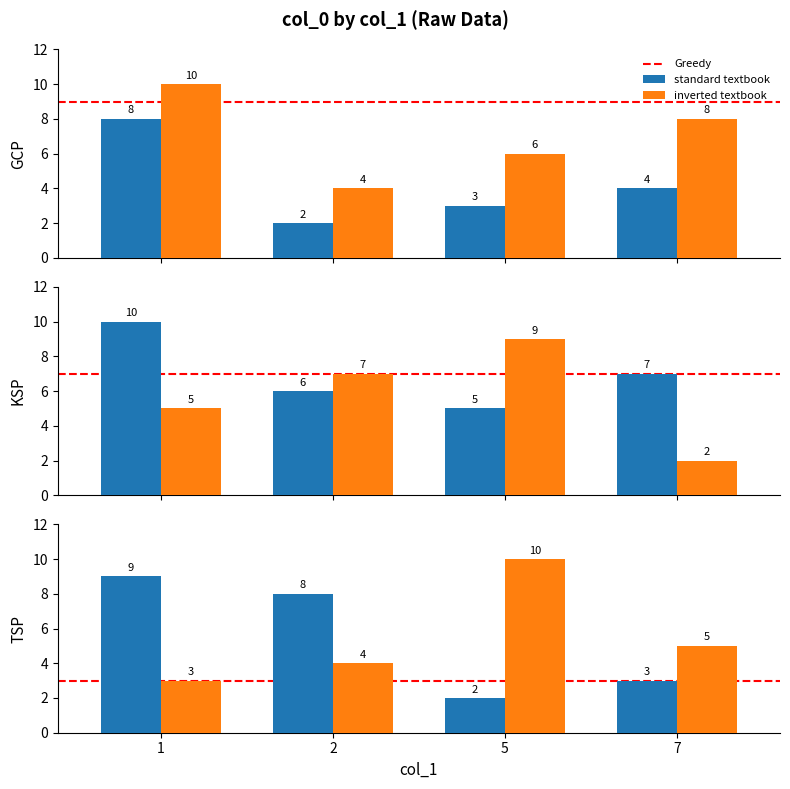

Are the bars grouped side by side (vs. stacked)?

No